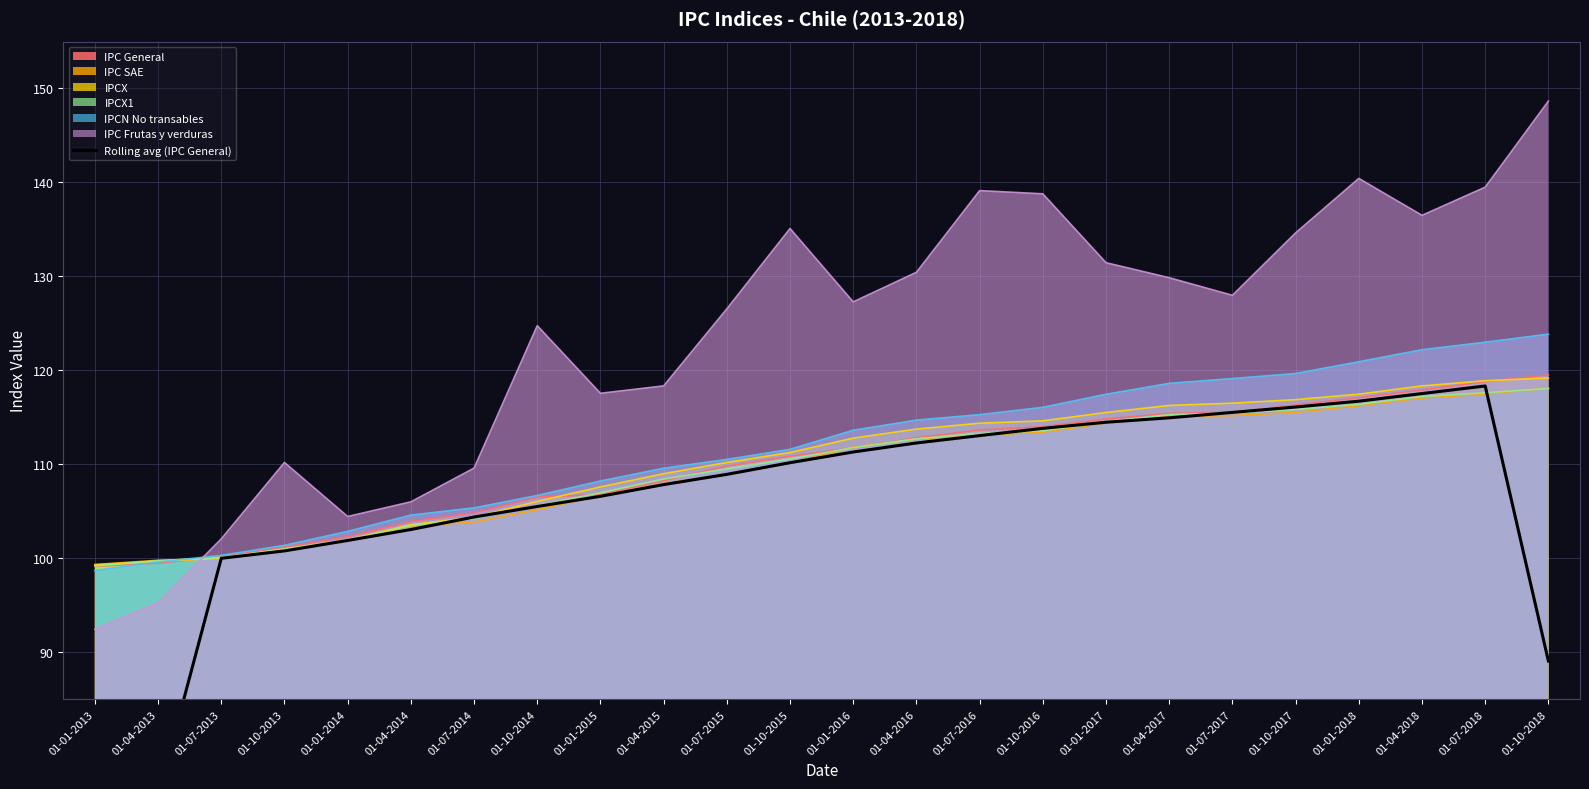

Reading right to left, list all the values displayed in this chart.

89.1	118.3	117.5	116.7	116.1	115.5	115.0	114.5	113.8	113.1	112.3	111.3	110.2	108.9	107.8	106.6	105.5	104.4	103.1	101.9	100.8	100.0	74.7	49.7